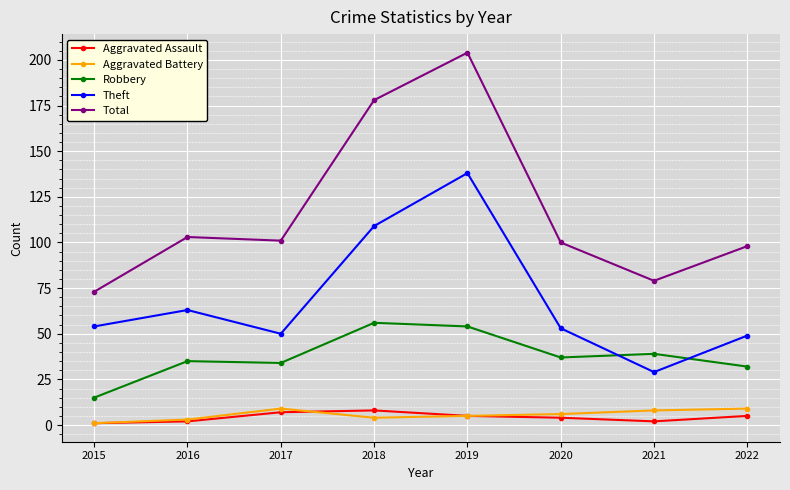

Reading left to right, list all the values displayed in this chart.

Aggravated Assault: 1	2	7	8	5	4	2	5
Aggravated Battery: 1	3	9	4	5	6	8	9
Robbery: 15	35	34	56	54	37	39	32
Theft: 54	63	50	109	138	53	29	49
Total: 73	103	101	178	204	100	79	98